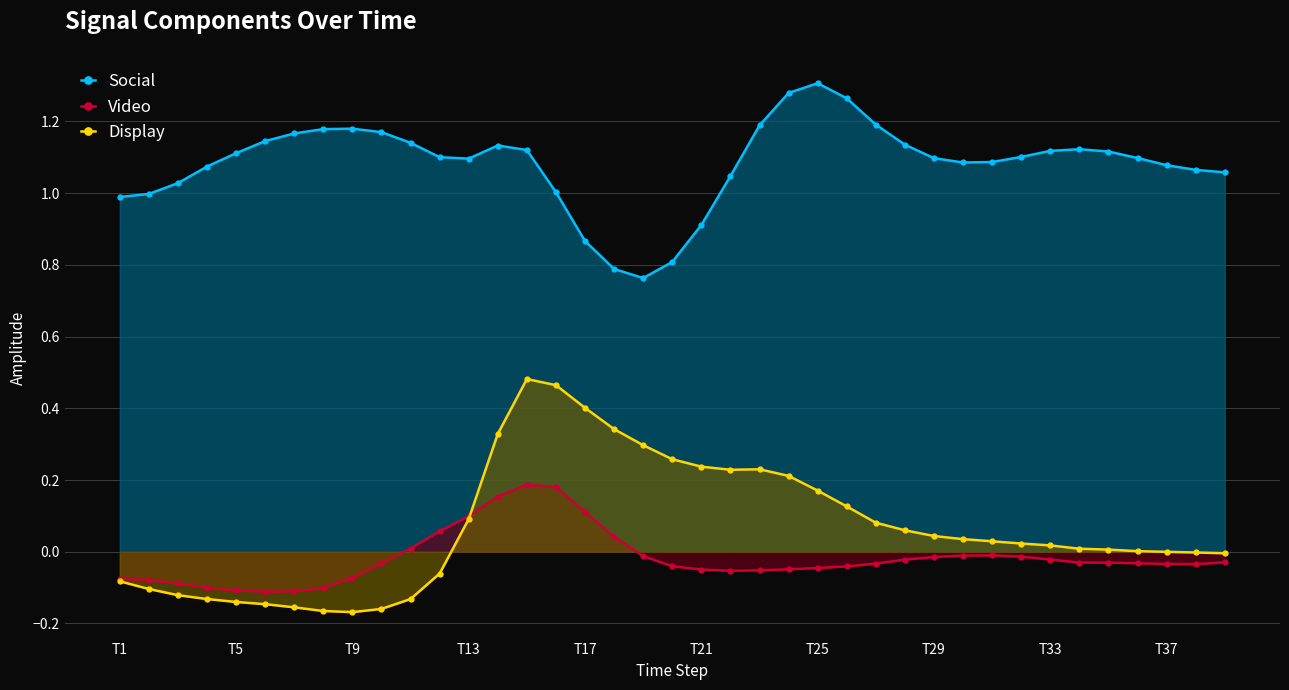

Count the number of data series in this chart.

3